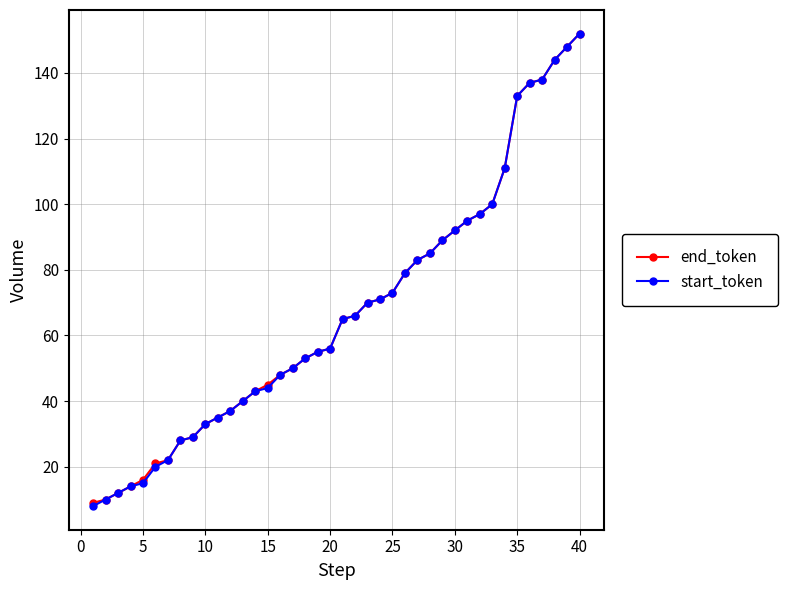

What is the minimum value shown in the chart?

8